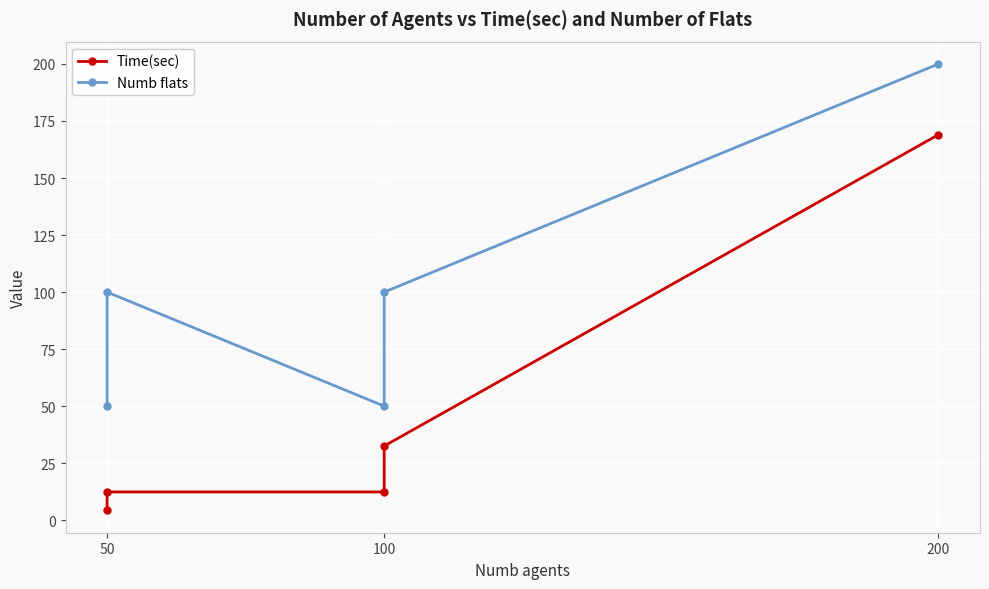

Is it true that Numb flats equals 124.0 at 200?

False